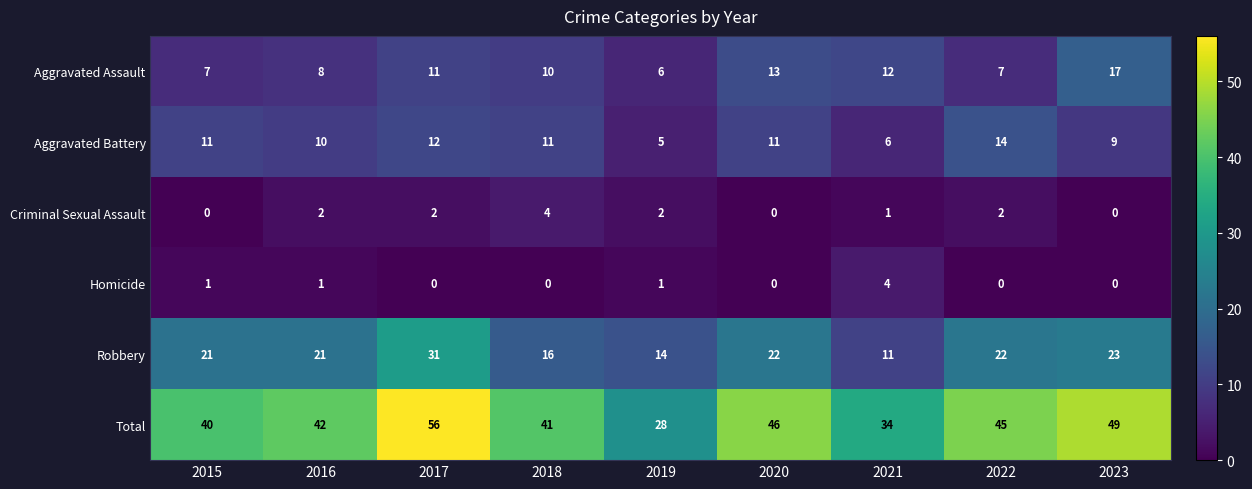

At which category is the sum across all series the highest?

2017